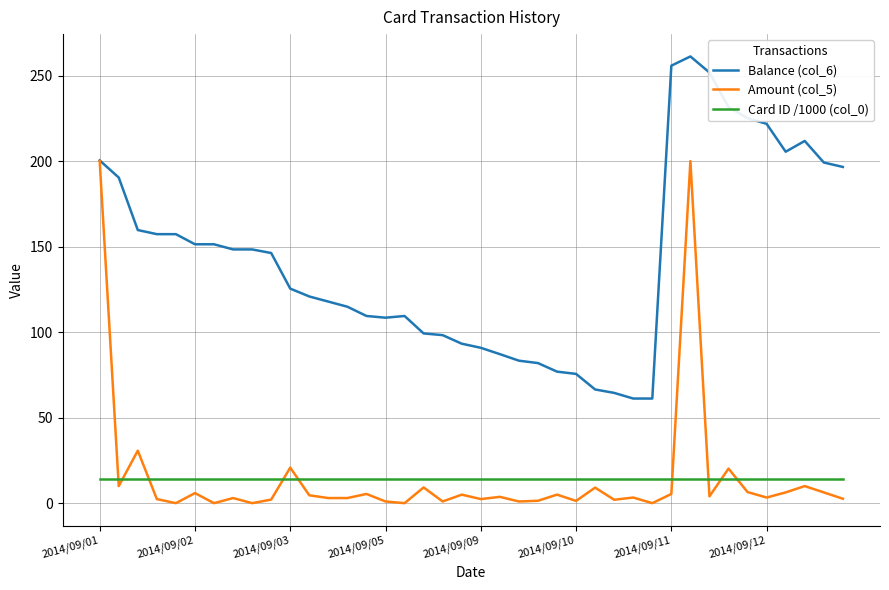

True or false: Card ID /1000 (col_0) and Balance (col_6) intersect in this chart.

False